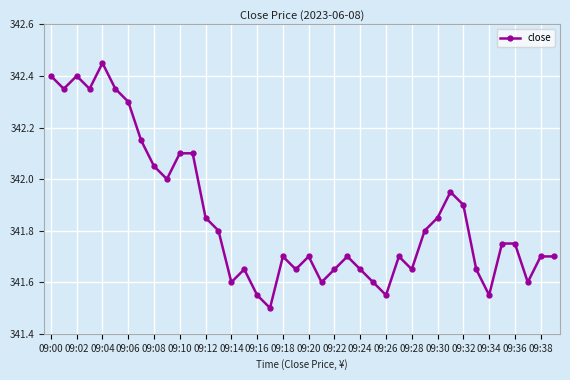

How many data points does each series have?

40